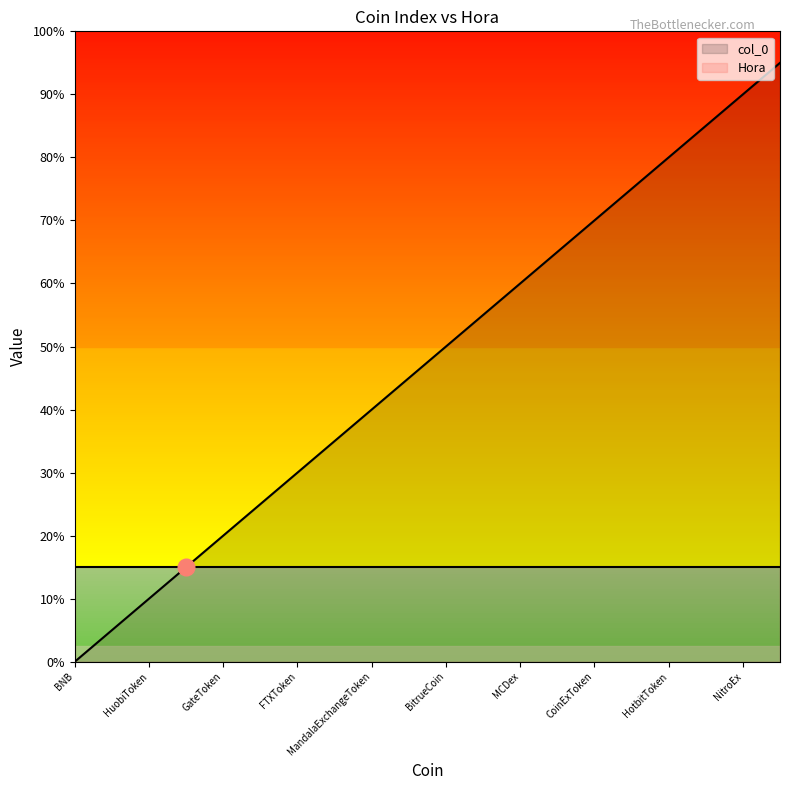

What are all the series names shown in the legend?

col_0, Hora